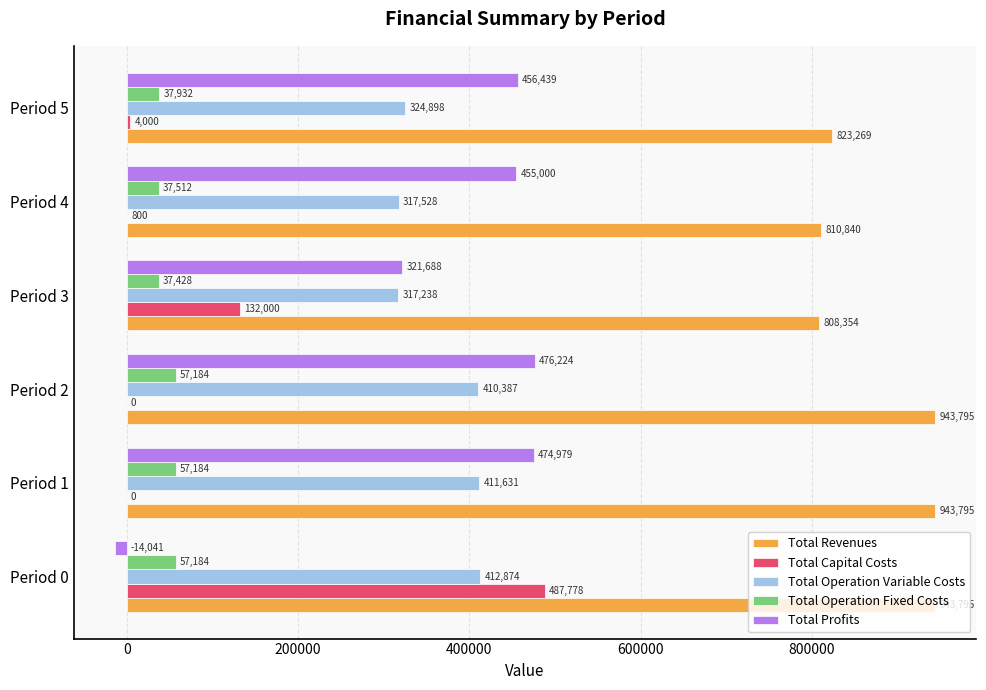

True or false: Total Capital Costs has a value of 0.0 at Period 2.

True